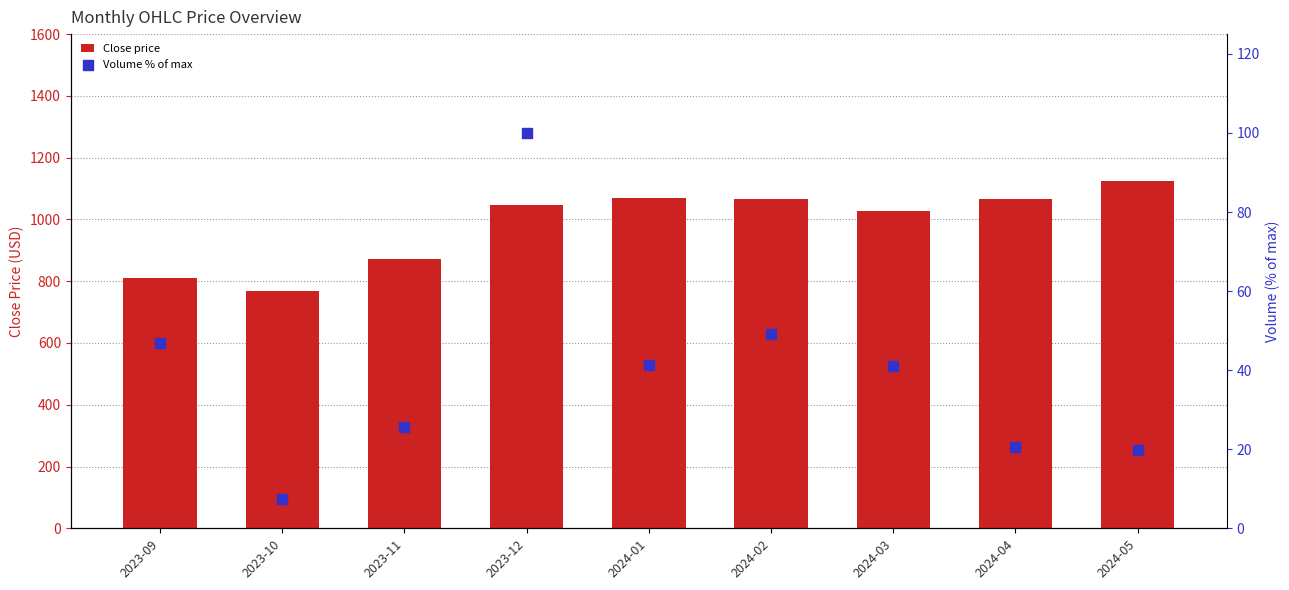

What is the total value across all series at 2024-02?

1113.9